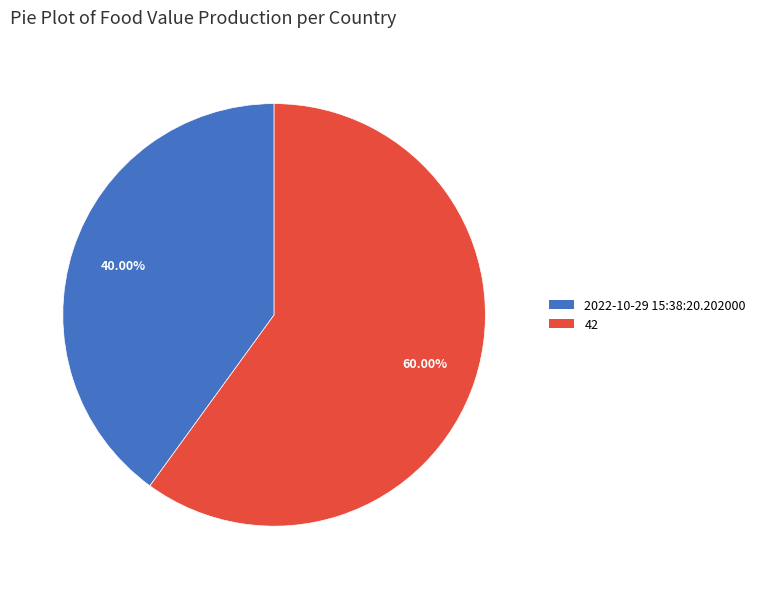

Is 2022-10-29 15:38:20.202000 the majority of the pie?

No